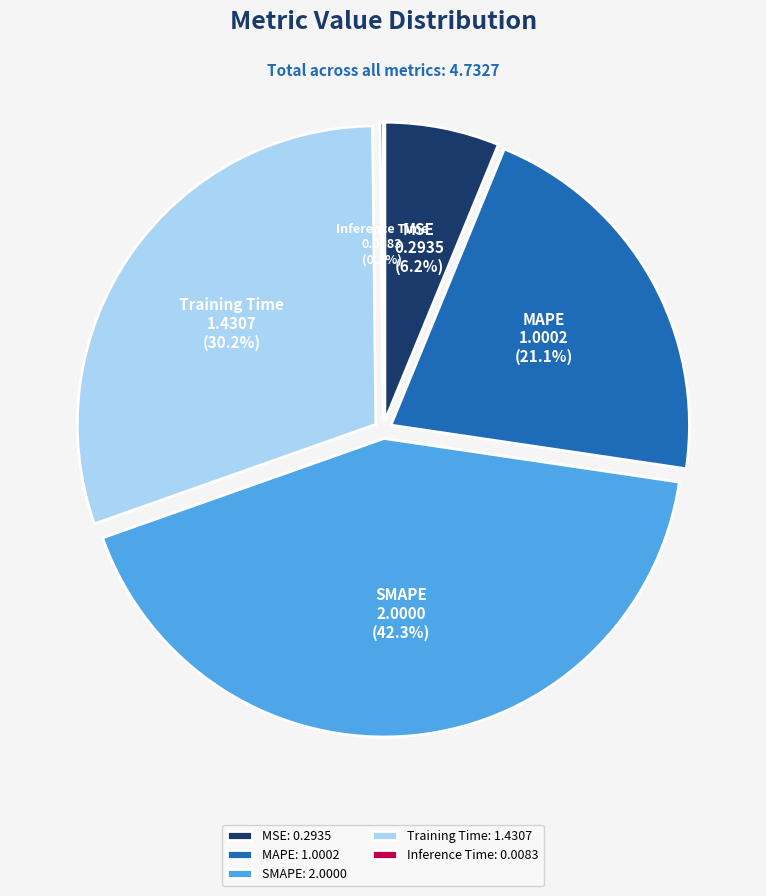

What is the total percentage of MAPE and Inference Time?

21.3%